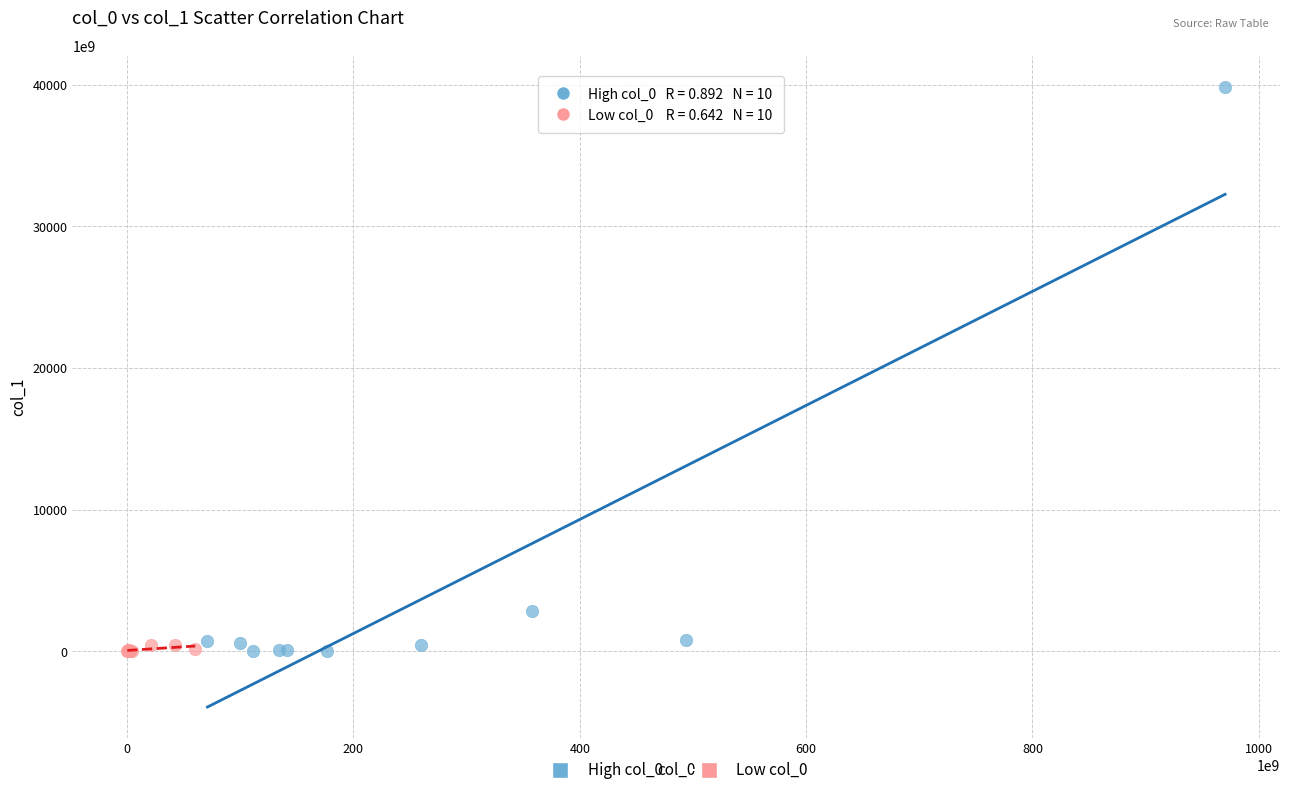

Which series has the widest spread of Y values?

High col_0